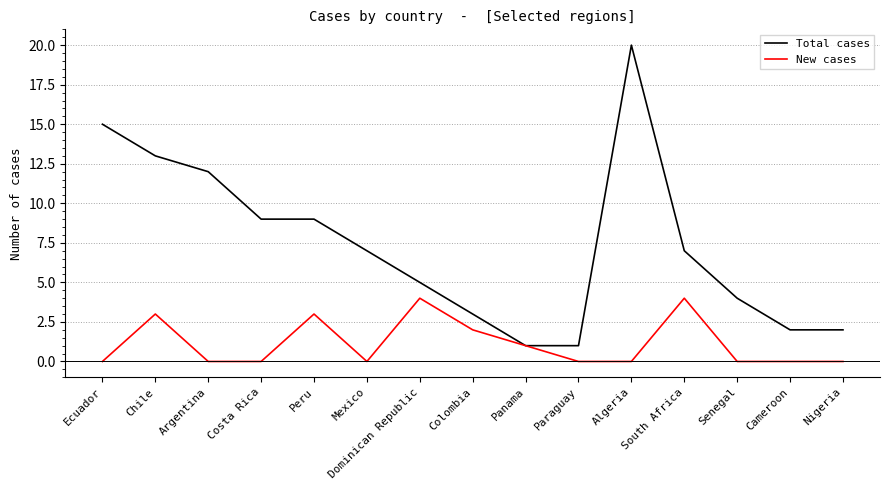

What is the sum of all New cases values?

17